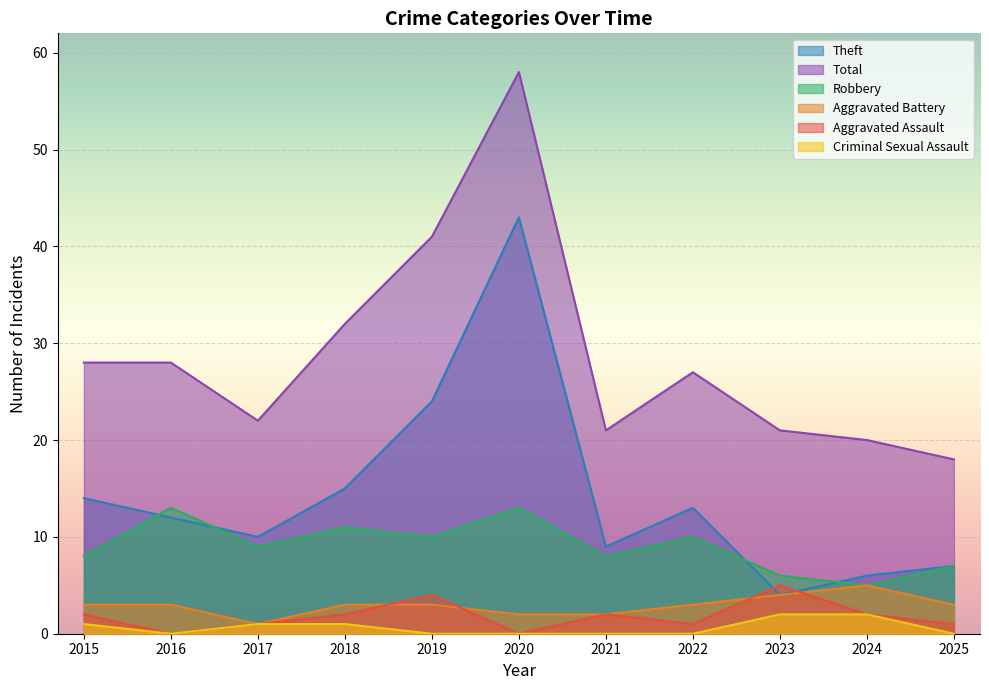

Is it true that Aggravated Assault equals -3 at 2016?

False